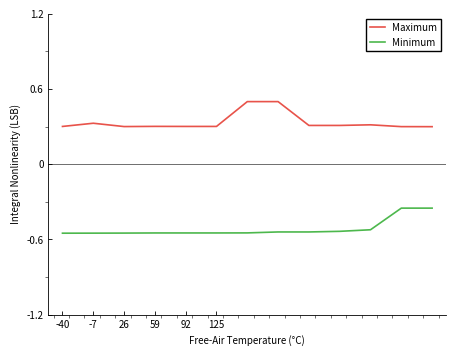

What are all the series names shown in the legend?

Maximum, Minimum